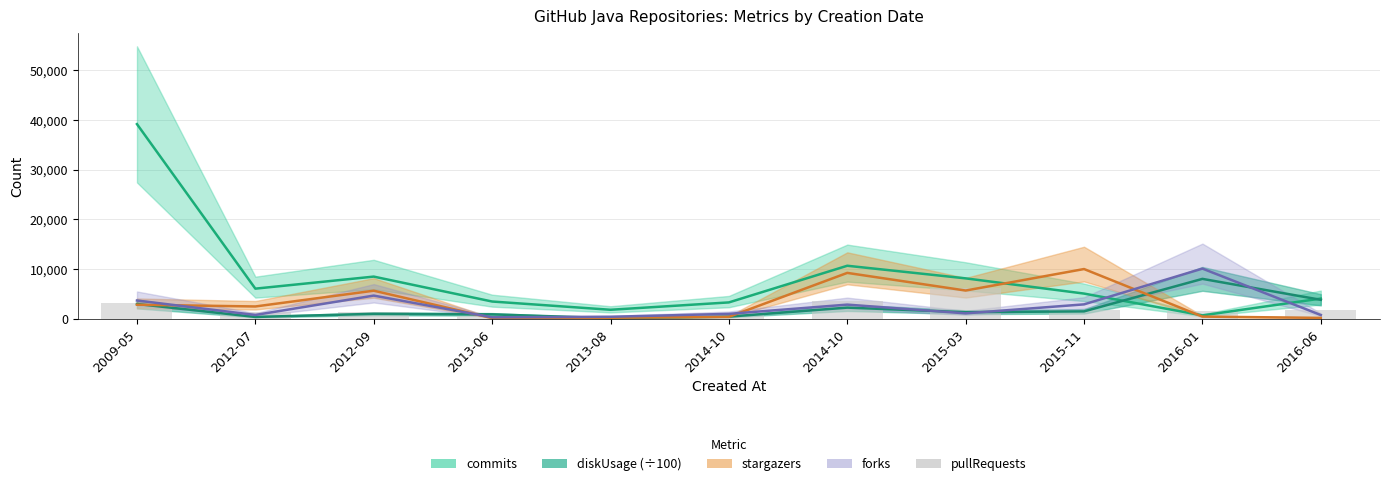

Is it true that the value at 2015-03 is 10281?

False